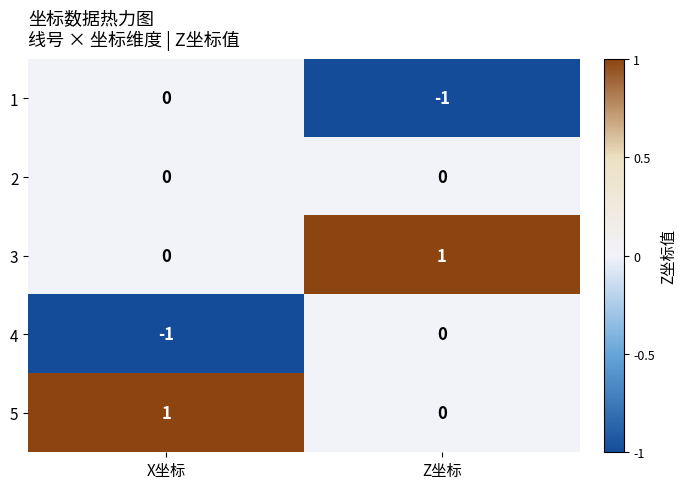

Where is 4 nearest to the value 0?

Z坐标